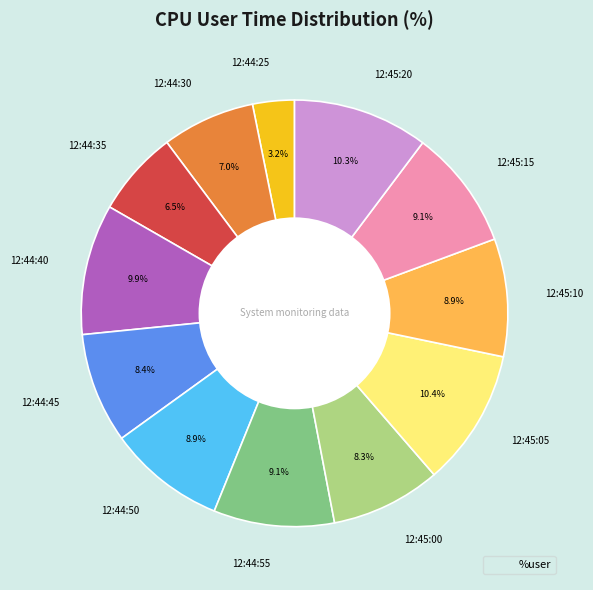

Count the number of slices in the pie.

12